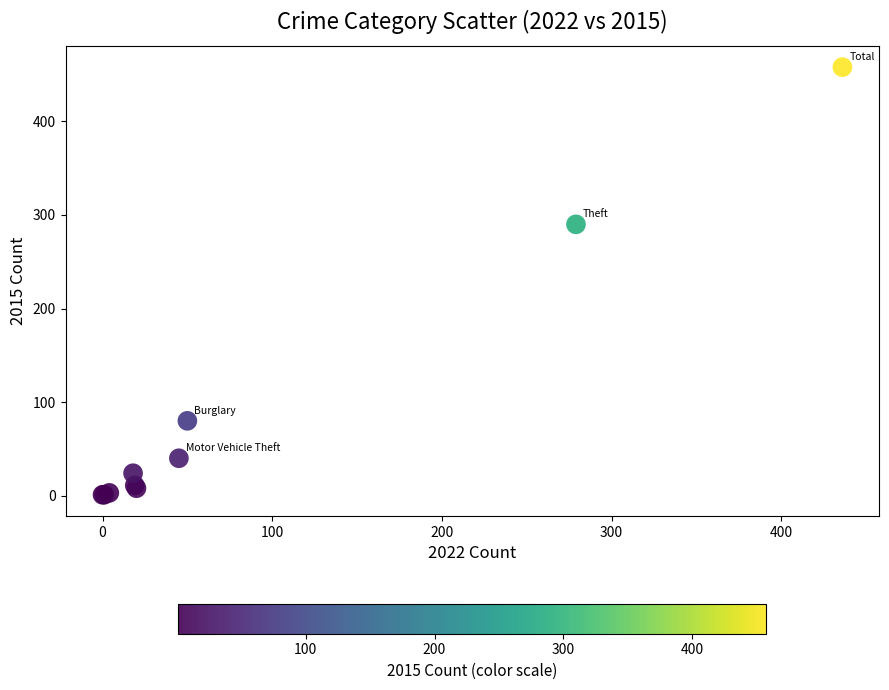

What Y value in the scatter plot is closest to 229?

290